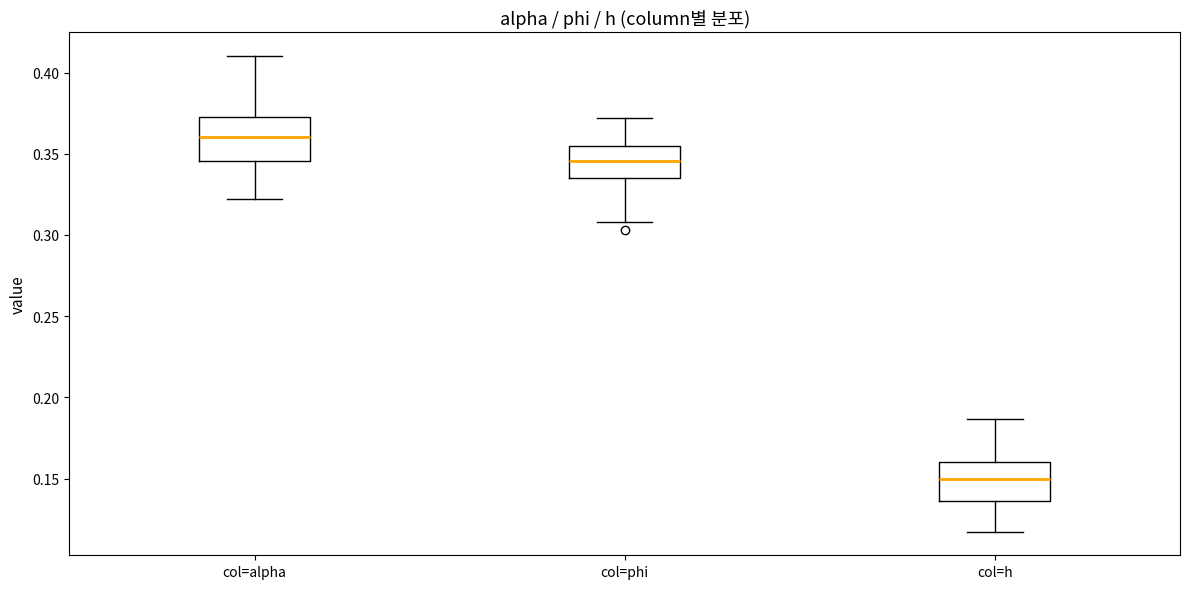

Reading left to right, read every box against the y-axis: the position of its median line, the range the box covers, and the ends of its whiskers. The values are not printed on the chart, so give them approximately, as read against the axis.

col=alpha: median 0.360, box 0.345 to 0.375, whiskers 0.320 to 0.410
col=phi: median 0.345, box 0.335 to 0.355, whiskers 0.310 to 0.370
col=h: median 0.150, box 0.135 to 0.160, whiskers 0.115 to 0.185